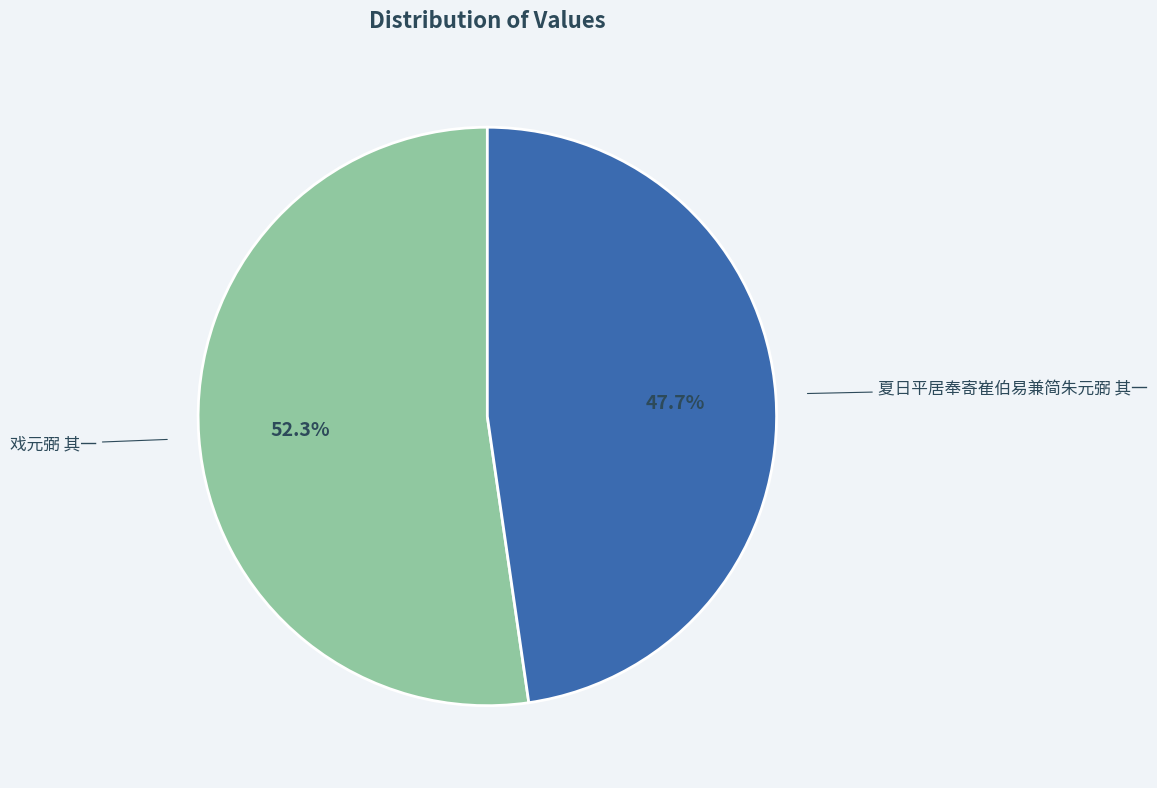

To the nearest percent, what is the difference between the 戏元弼 其一 and 夏日平居奉寄崔伯易兼简朱元弼 其一 slice percentages?

5%